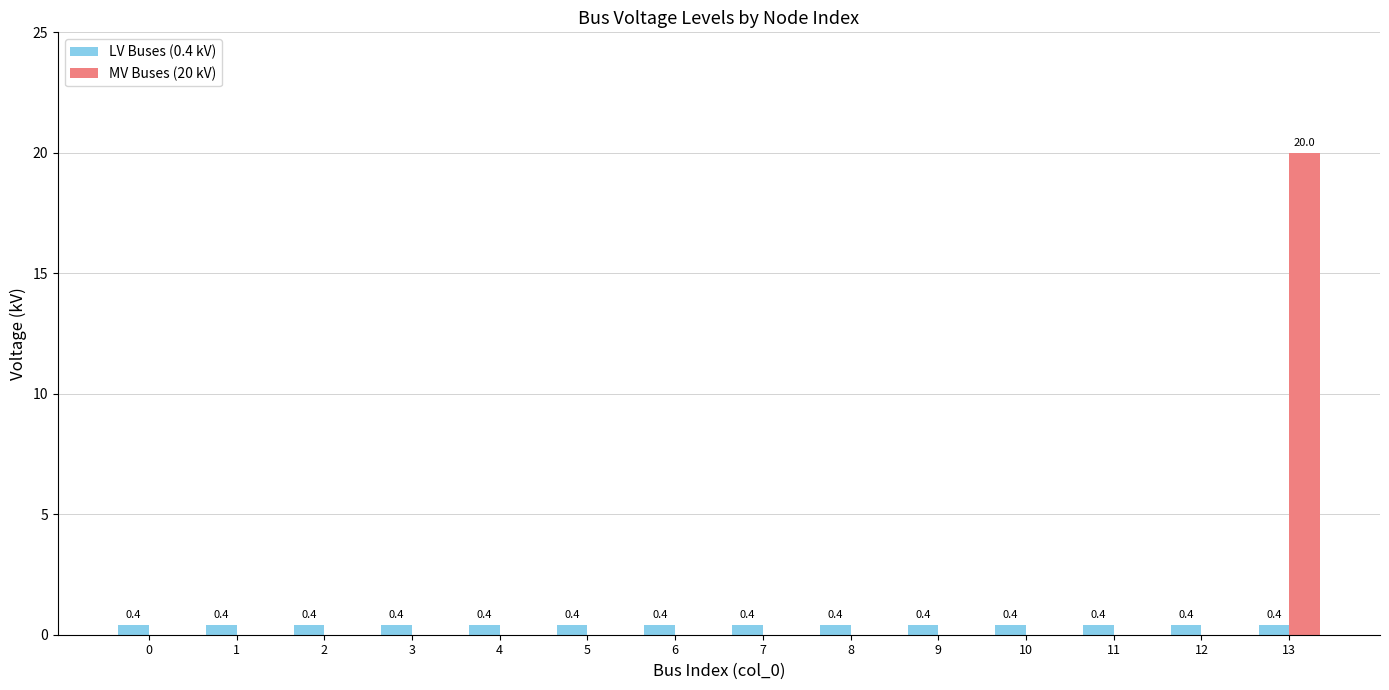

True or false: MV Buses (20 kV) has a value of 7.4 at 7.

False